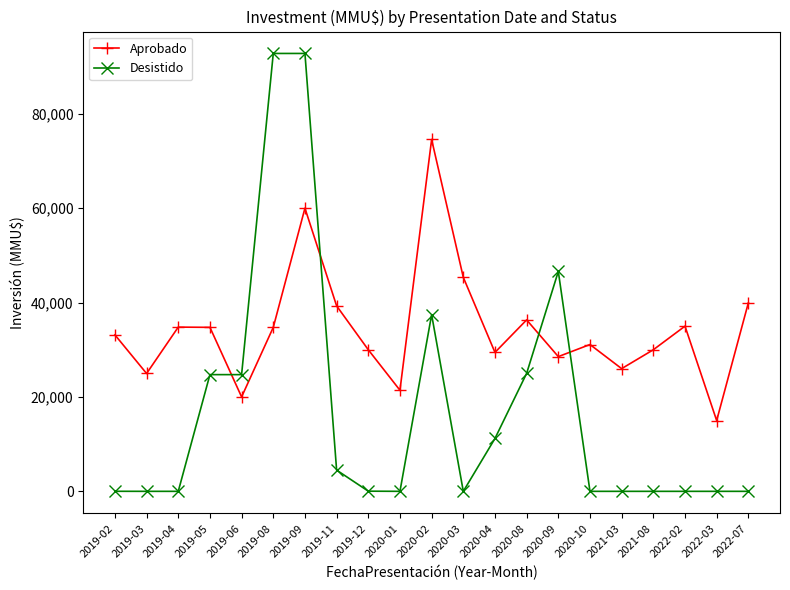

What is the label of the 6th point from the right?

2020-10